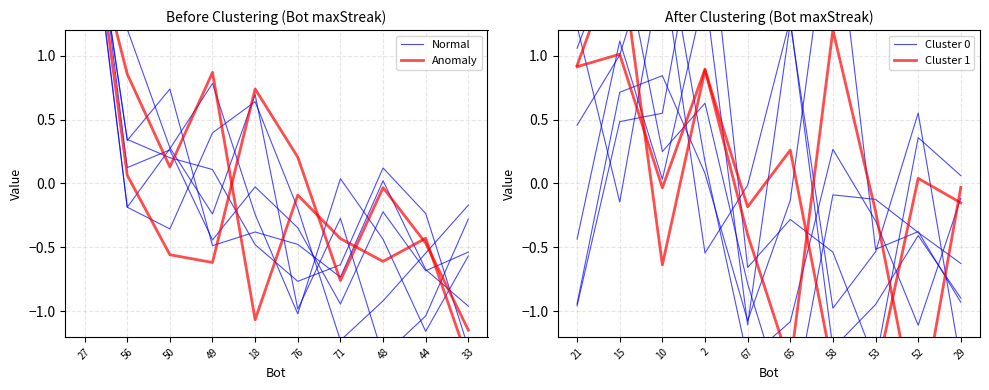

Rank the series by their average value, from lowest to highest.

Cluster 1, Cluster 0, Normal, Anomaly